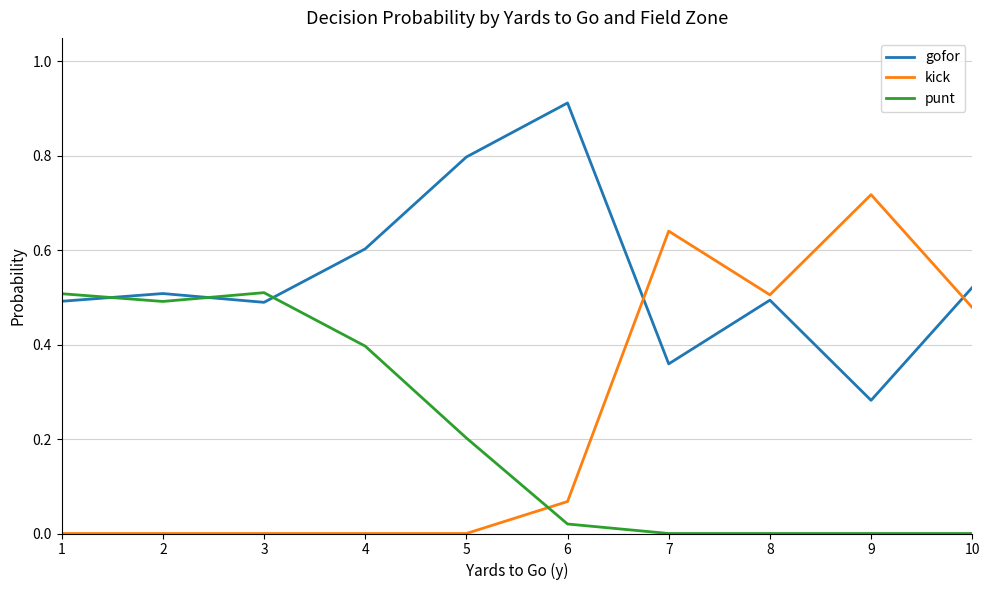

Is the value of punt at 10 greater than the value of kick at 8?

No